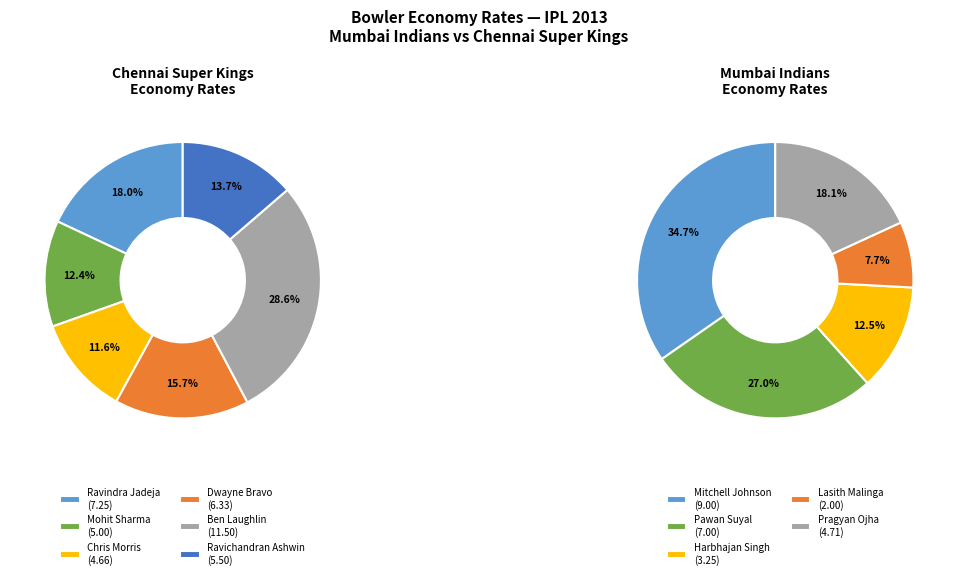

Rank the categories by value from lowest to highest.

Lasith Malinga, Harbhajan Singh, Chris Morris, Pragyan Ojha, Mohit Sharma, Ravichandran Ashwin, Dwayne Bravo, Pawan Suyal, Ravindra Jadeja, Mitchell Johnson, Ben Laughlin